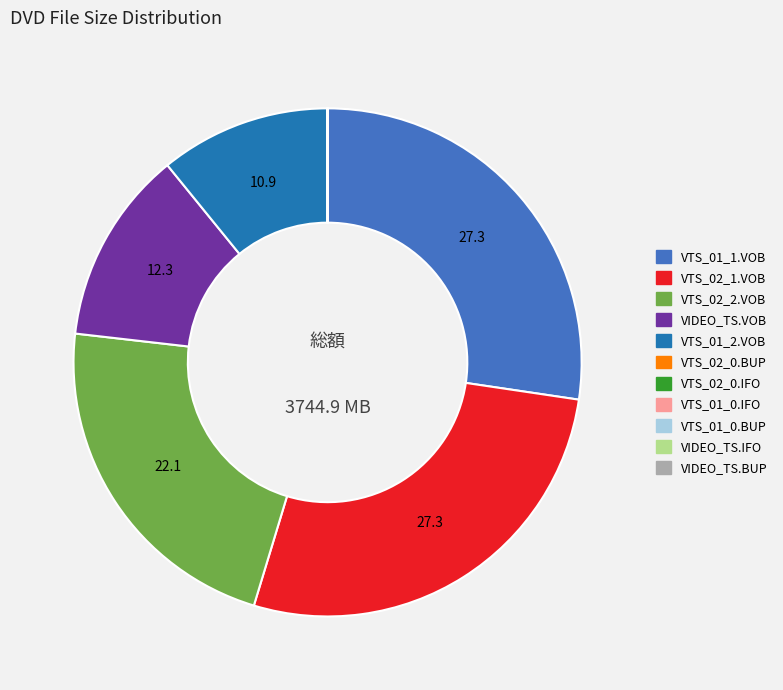

Combined, do VTS_01_1.VOB and VTS_02_1.VOB account for over 50%?

Yes